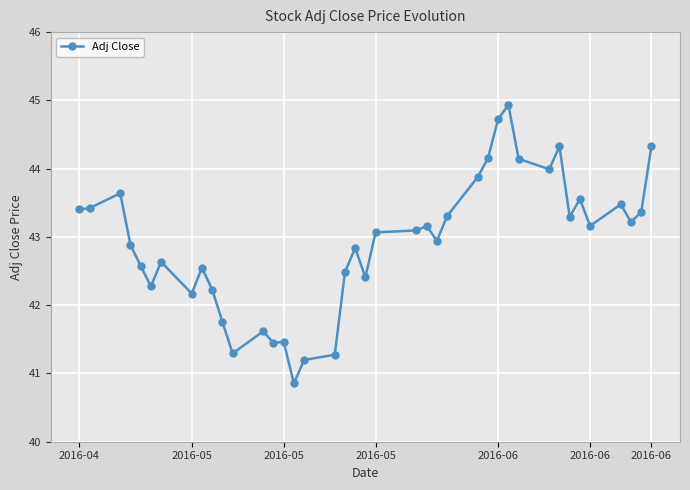

What is the value of the 27th point from the left?

43.9